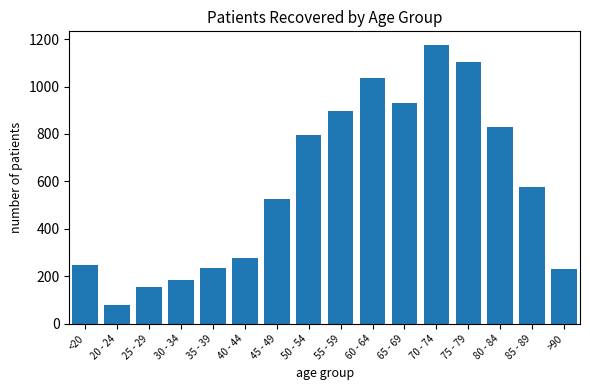

Where does the data first go above 576?

50 - 54